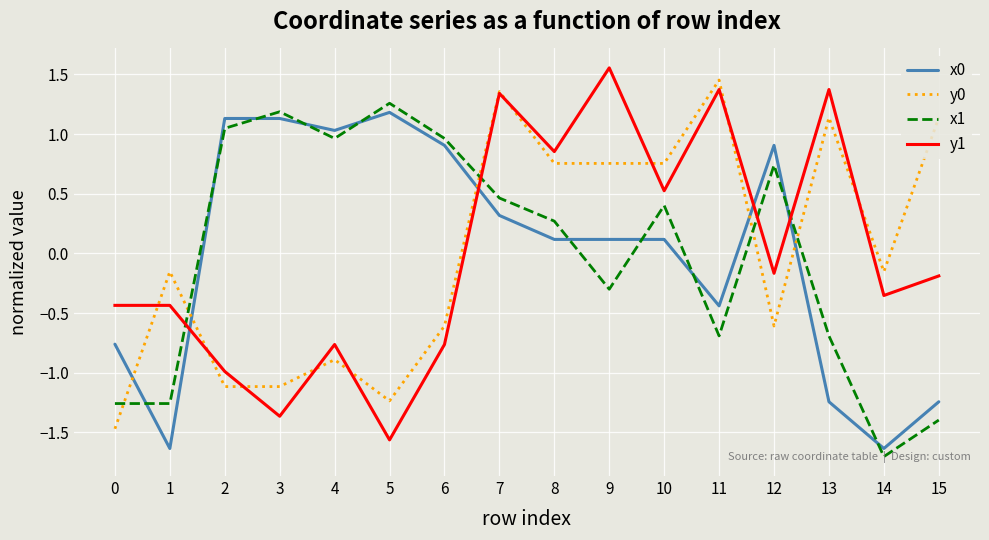

Where do x0 and y0 first cross each other?

0 and 1